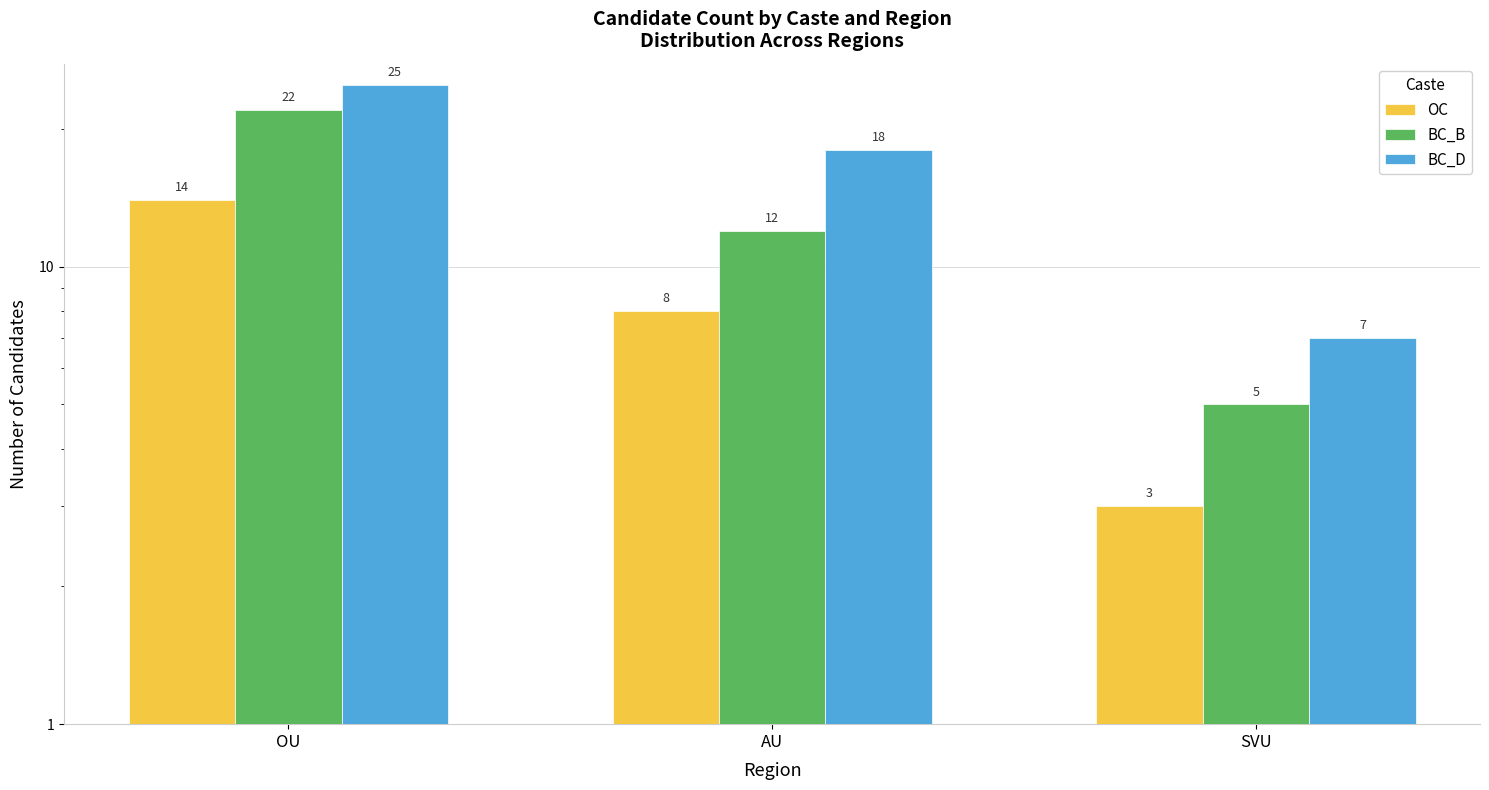

What is the label of the 2nd bar from the right?

AU